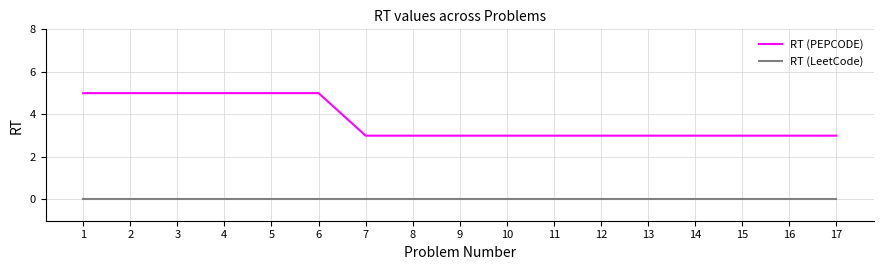

Is it true that RT (PEPCODE) equals 5 at 12?

False